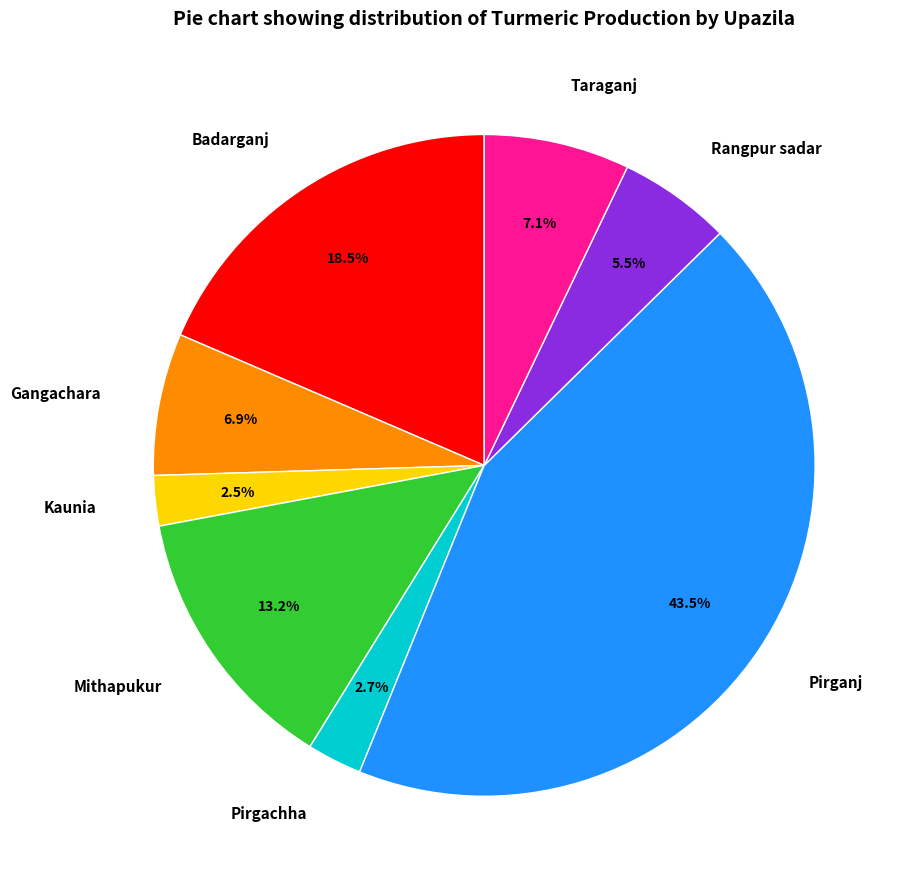

To the nearest percent, what is the difference between the largest and smallest slice percentages?

41%